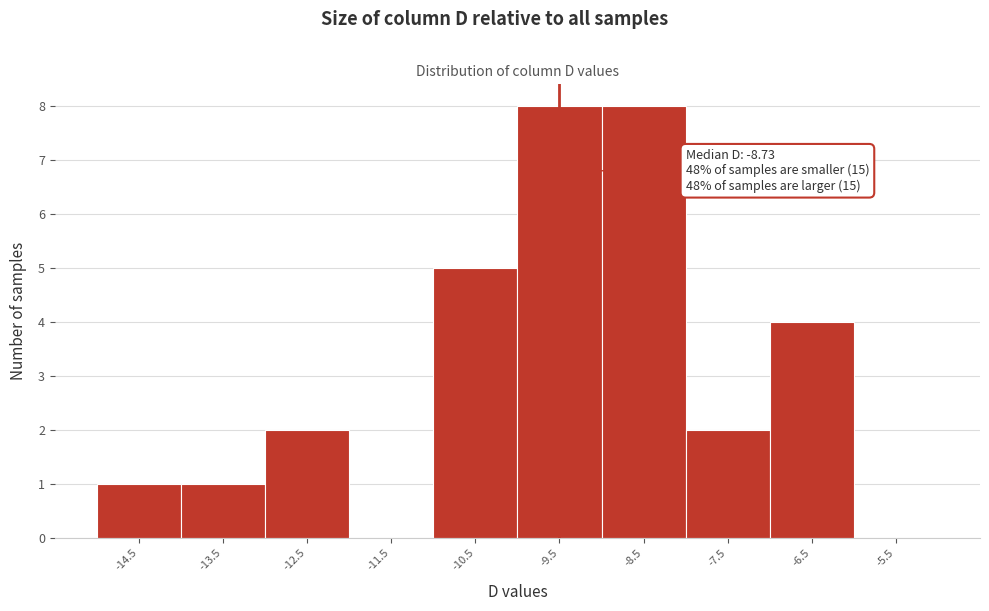

Approximately how many times larger is the value at -12.5 compared to -10.5?

0.4